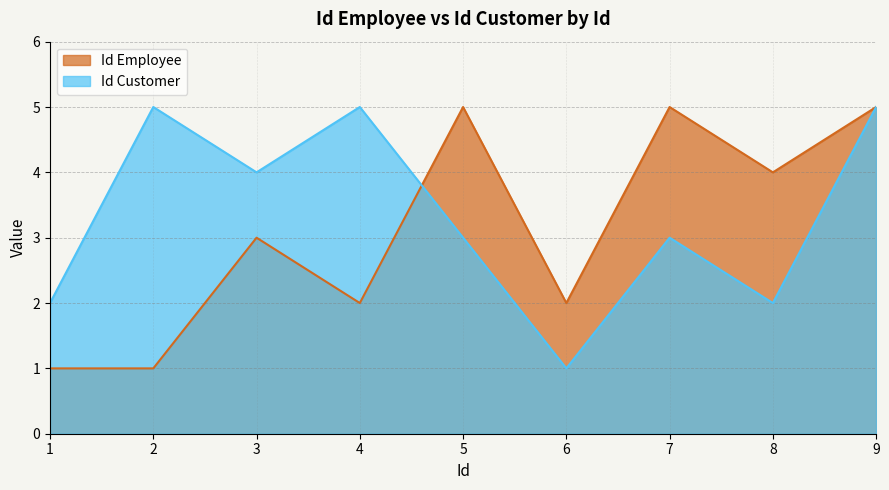

What are all the series names shown in the legend?

Id Employee, Id Customer